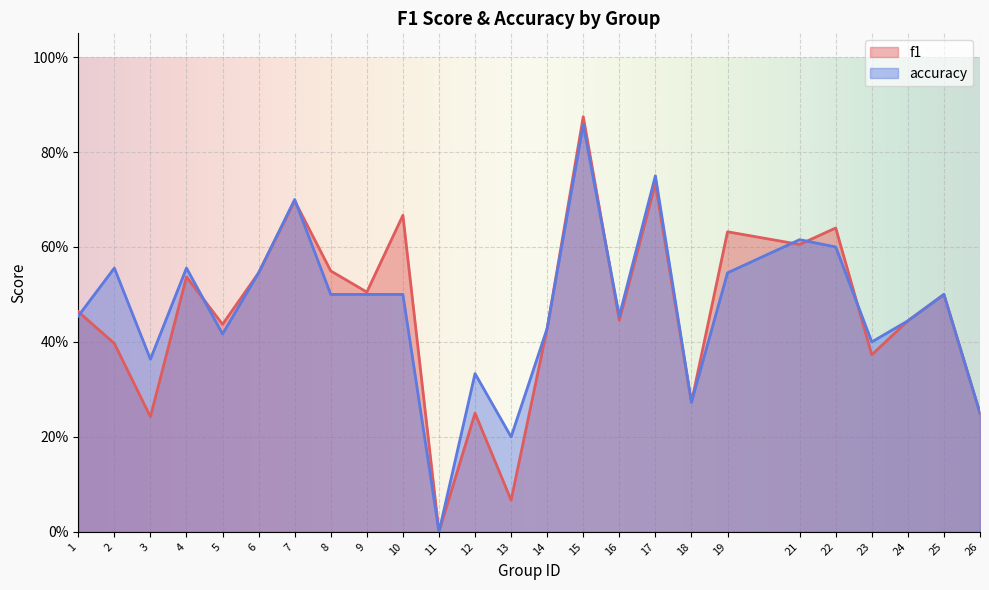

Which series ends up on top after the final intersection of accuracy and f1?

accuracy